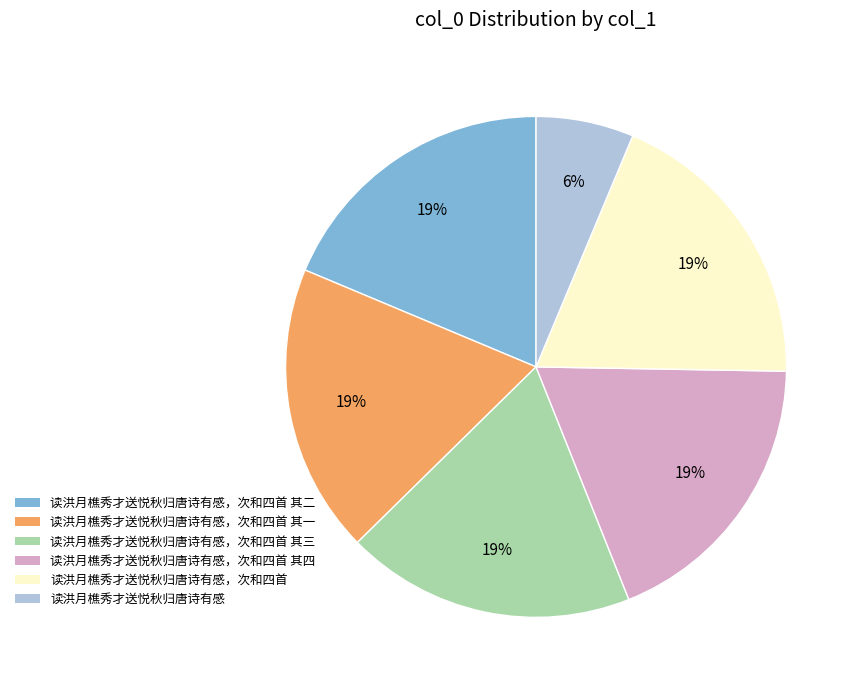

To the nearest percent, what is the difference between the largest and smallest slice percentages?

13%